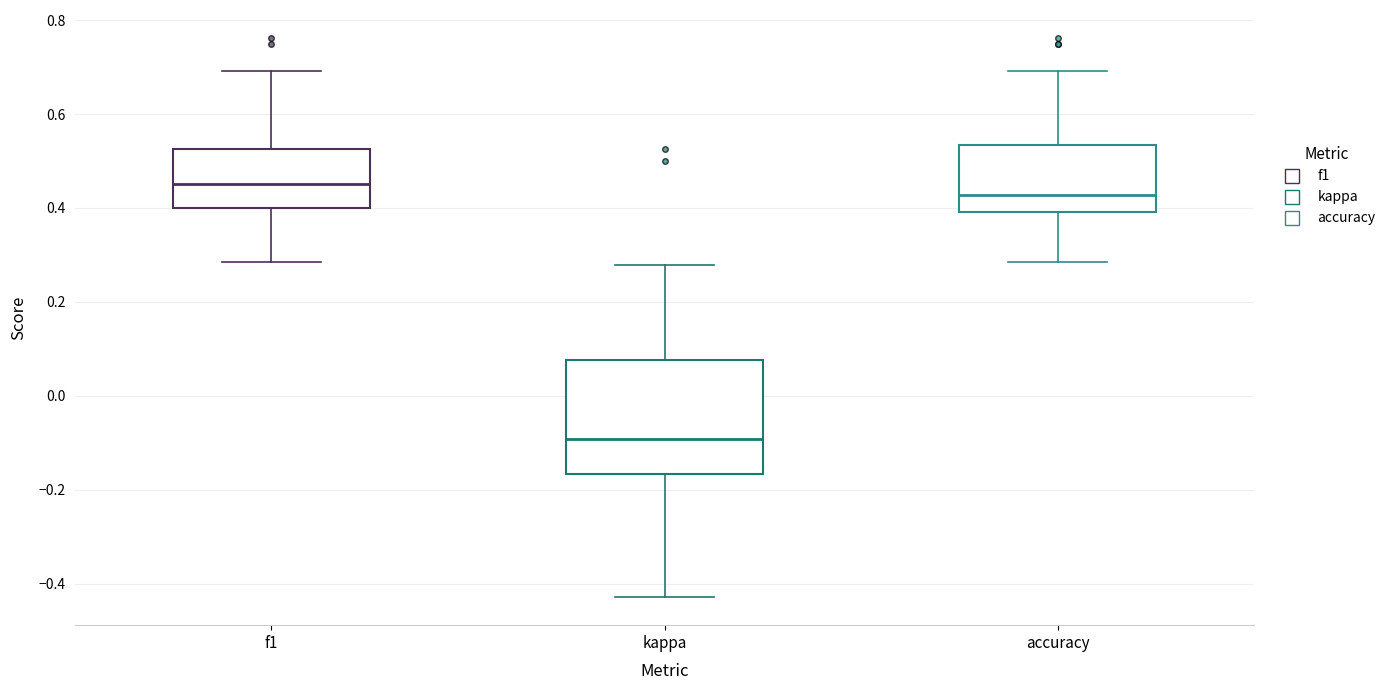

Reading left to right, transcribe this box plot: for each box, give where its median line is, the range the box spans, and where its two whiskers end, as read against the y-axis. The values are not printed on the chart, so give them approximately, as read against the axis.

f1: median 0.46, box 0.40 to 0.52, whiskers 0.28 to 0.70
kappa: median -0.10, box -0.16 to 0.08, whiskers -0.42 to 0.28
accuracy: median 0.42, box 0.40 to 0.54, whiskers 0.28 to 0.70